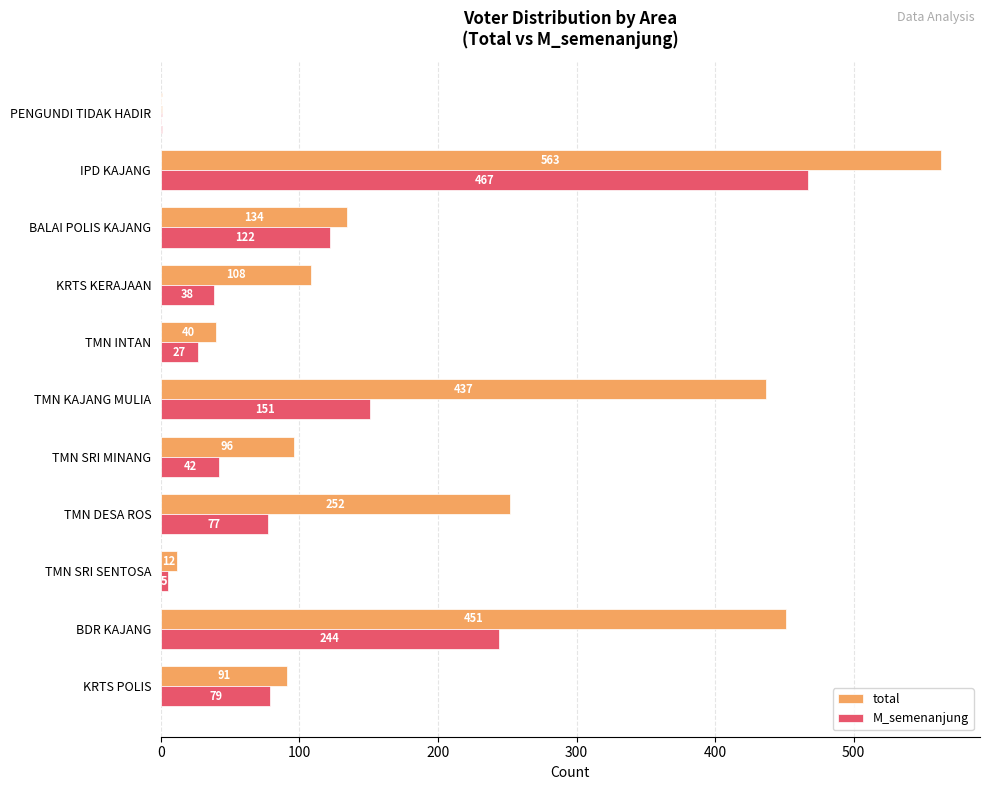

At which category is the sum across all series the highest?

IPD KAJANG